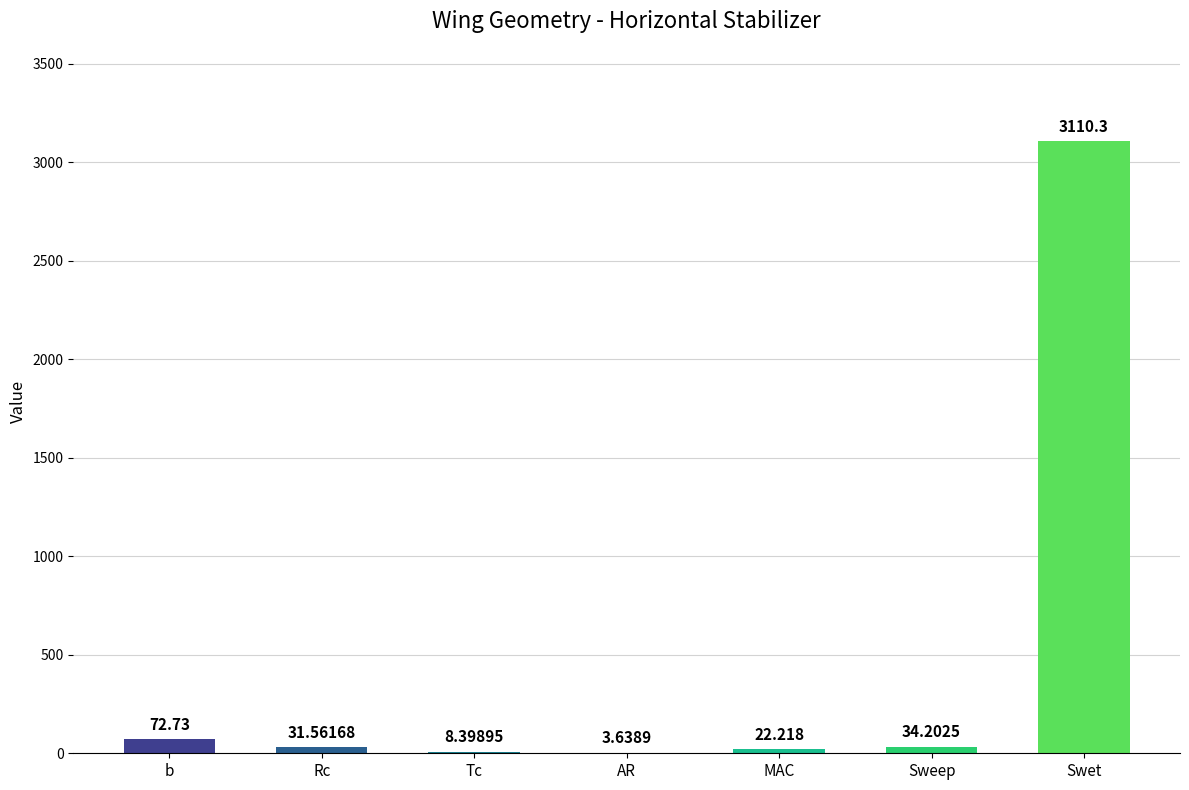

Approximately how many times larger is the value at MAC compared to b?

0.3